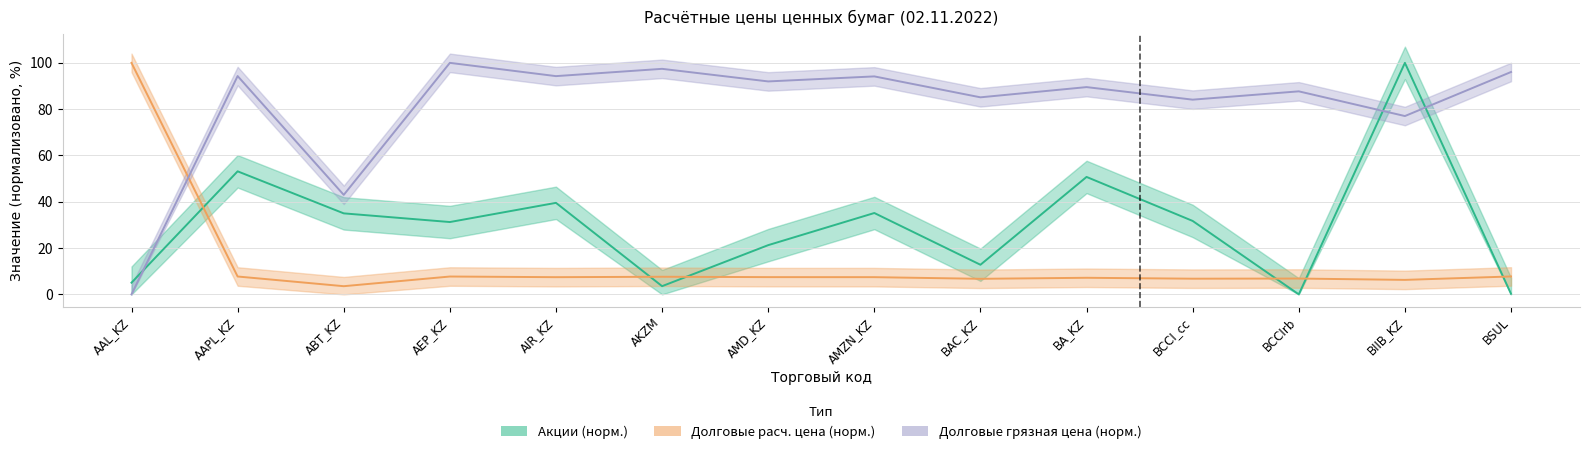

What is the difference between the second highest and minimum values in the Долговые (Грязная цена %) series?

97.4